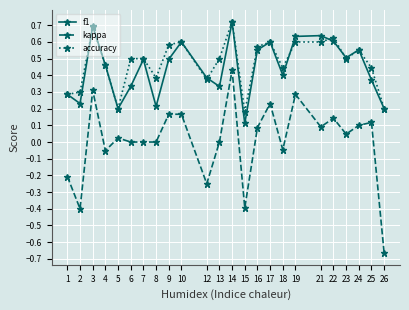

True or false: kappa and accuracy intersect in this chart.

False